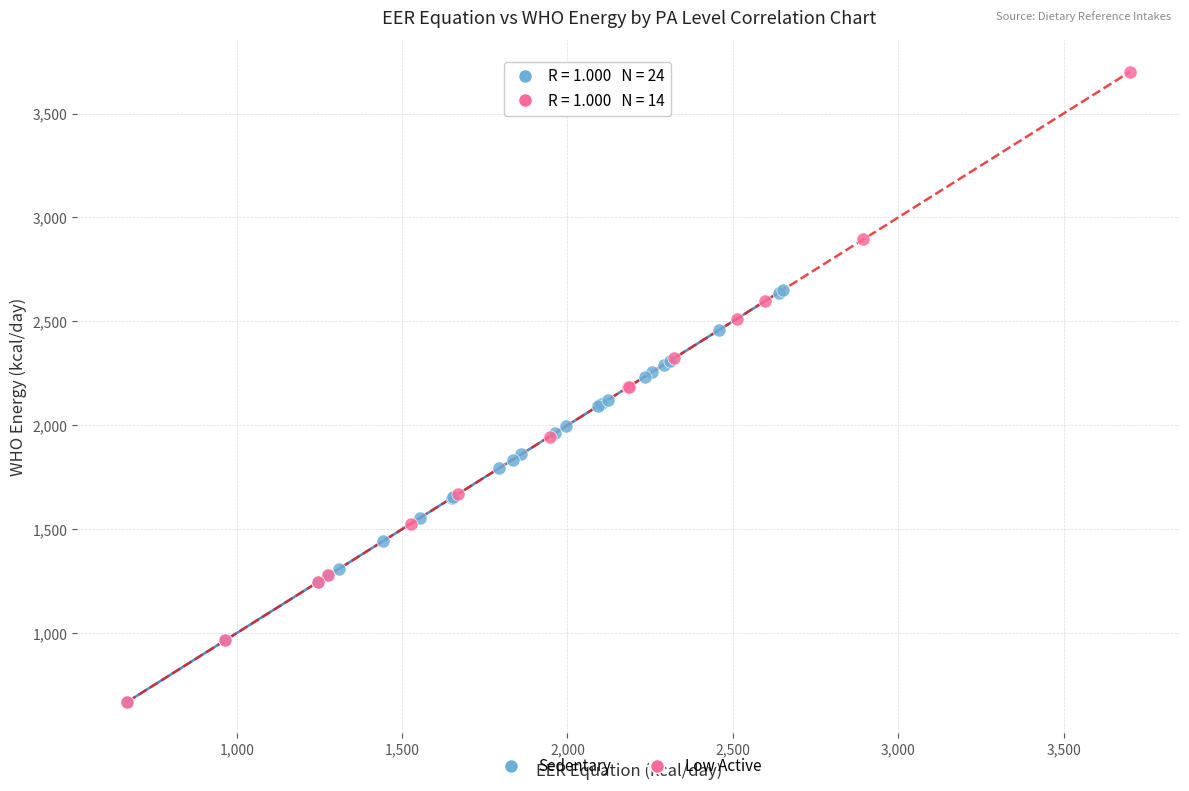

Which series has the largest Y range (max minus min)?

Low Active